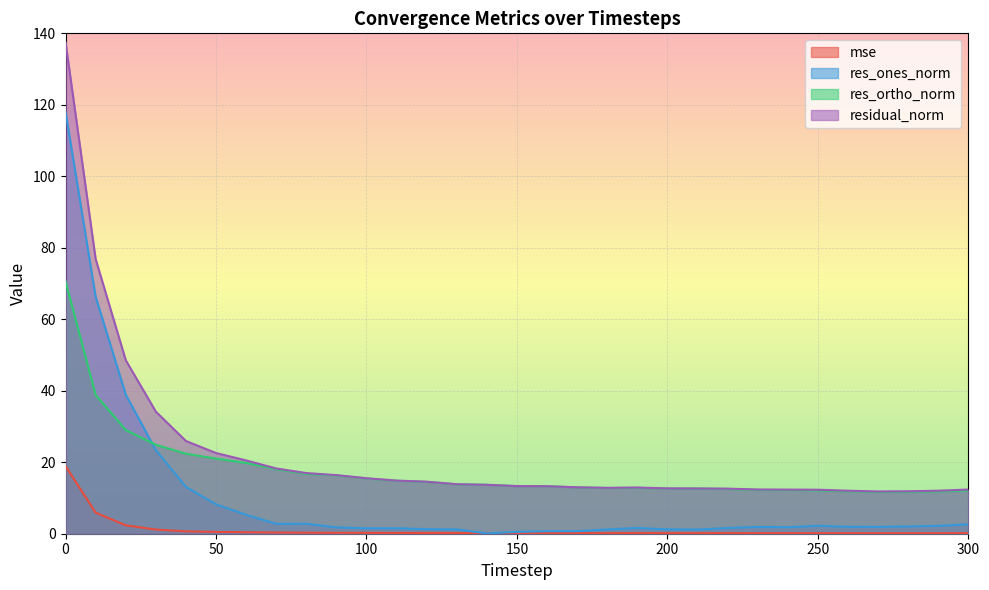

In res_ones_norm, how many points are lower than both neighbors (excluding endpoints)?

6